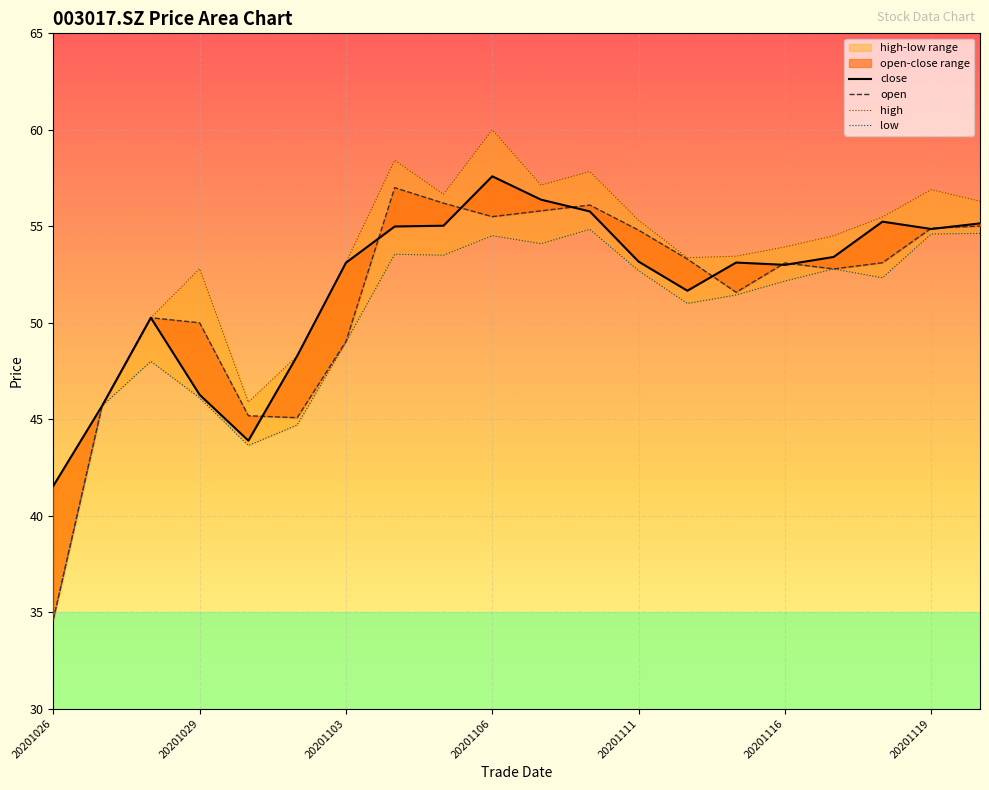

Reading right to left, what are all the values shown in this chart?

close: 55.1	54.9	55.2	53.4	53.0	53.1	51.7	53.2	55.8	56.4	57.6	55.0	55.0	53.1	48.3	43.9	46.3	50.3	45.7	41.5
open: 55.0	54.9	53.1	52.8	53.1	51.6	53.3	54.8	56.1	55.8	55.5	56.2	57.0	49.0	45.1	45.2	50.0	50.3	45.7	34.6
high: 56.3	56.9	55.5	54.5	53.9	53.5	53.4	55.3	57.8	57.1	60.0	56.7	58.4	53.1	48.3	45.9	52.8	50.3	45.7	41.5
low: 54.6	54.6	52.3	52.8	52.2	51.4	51.0	52.7	54.8	54.1	54.5	53.5	53.5	49.0	44.7	43.6	46.1	48.0	45.7	34.6